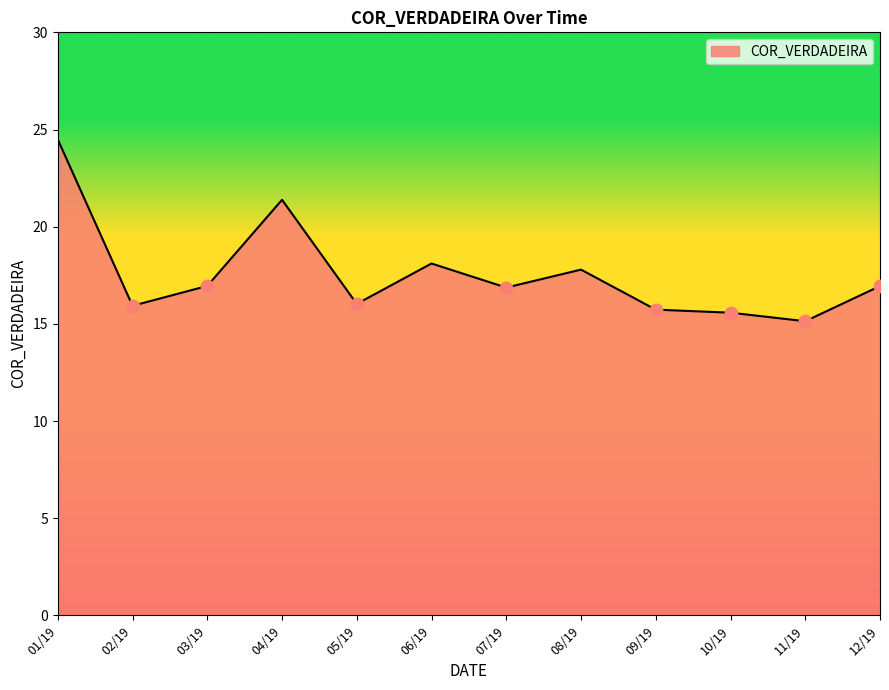

True or false: there are more than 1 points higher than both neighbors.

True